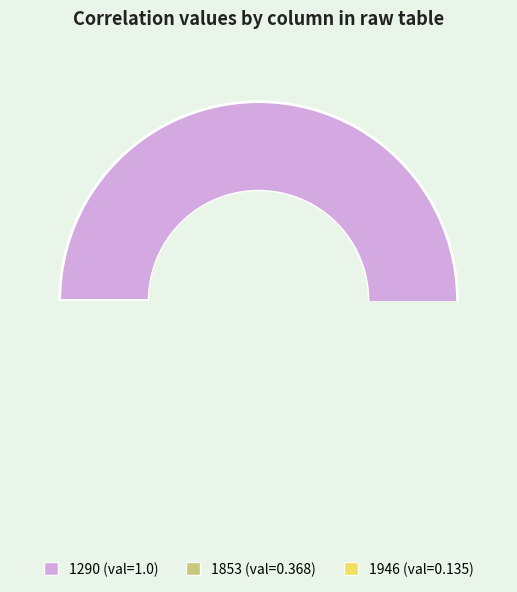

Which category has the biggest portion of the pie?

1290